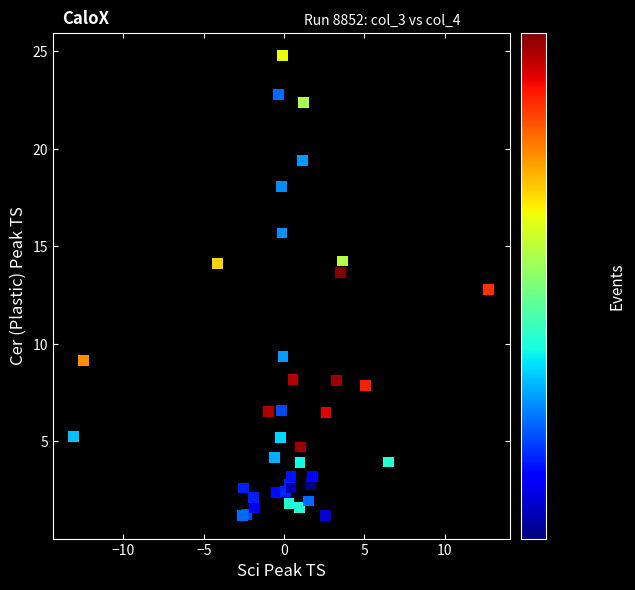

What Y value in the scatter plot is closest to 12?

12.8